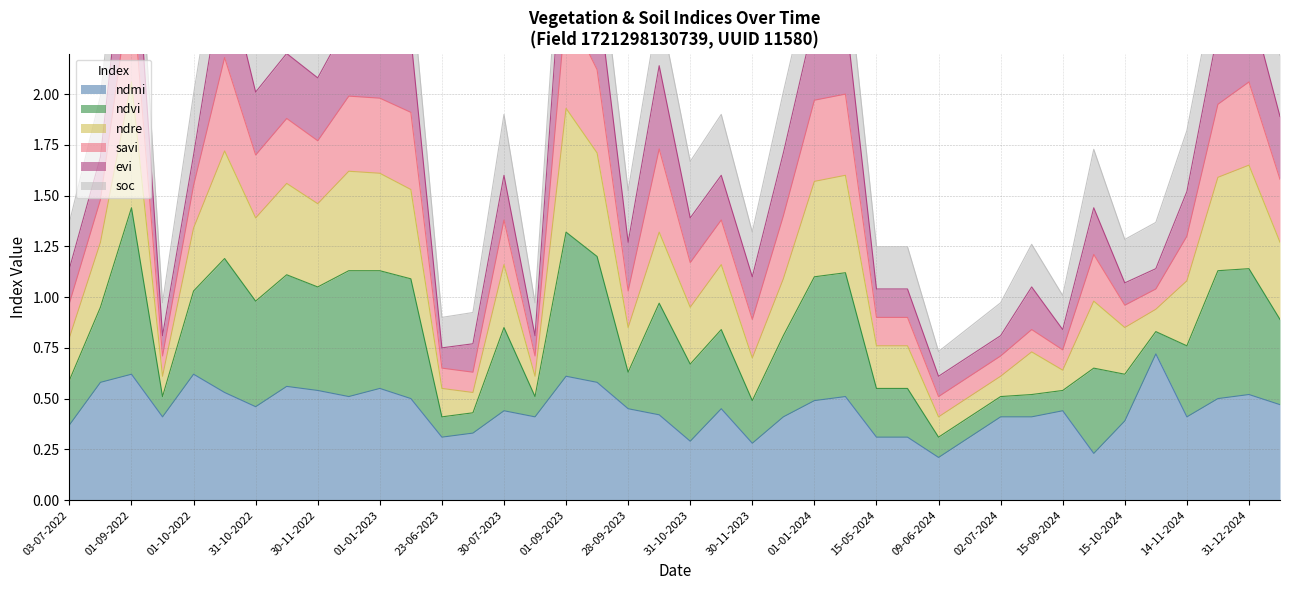

Between 01-10-2022 and 02-07-2024, which series saw the biggest shift?

ndvi